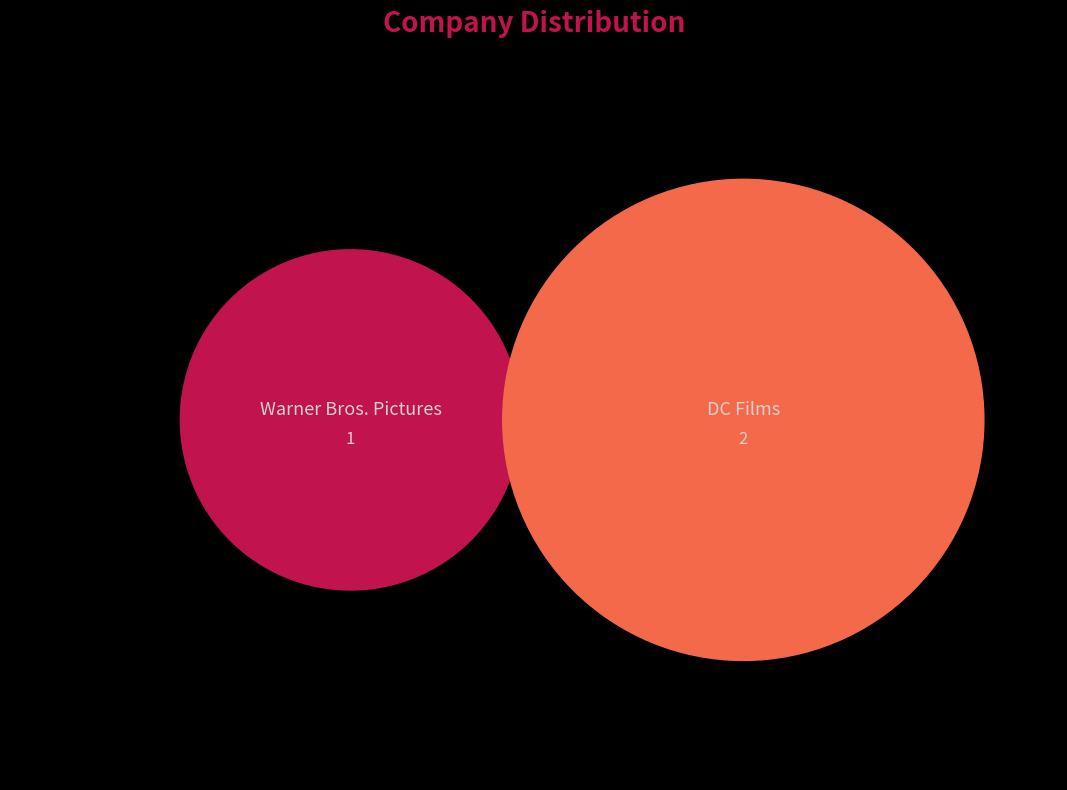

What is the change in value from Warner Bros. Pictures to DC Films?

+1